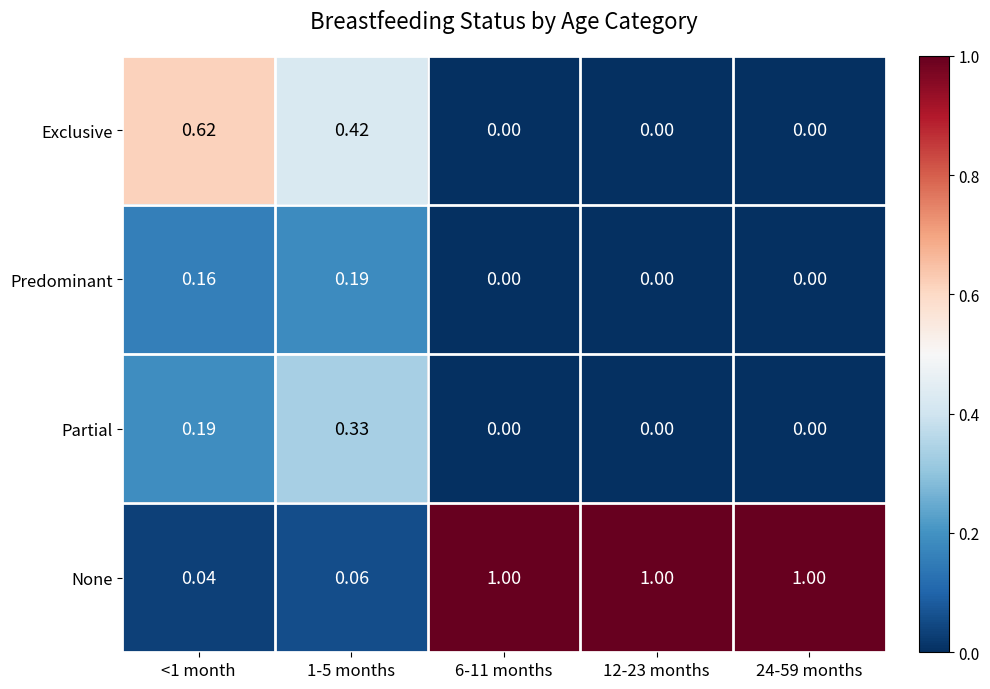

Which series has the widest spread of values?

None